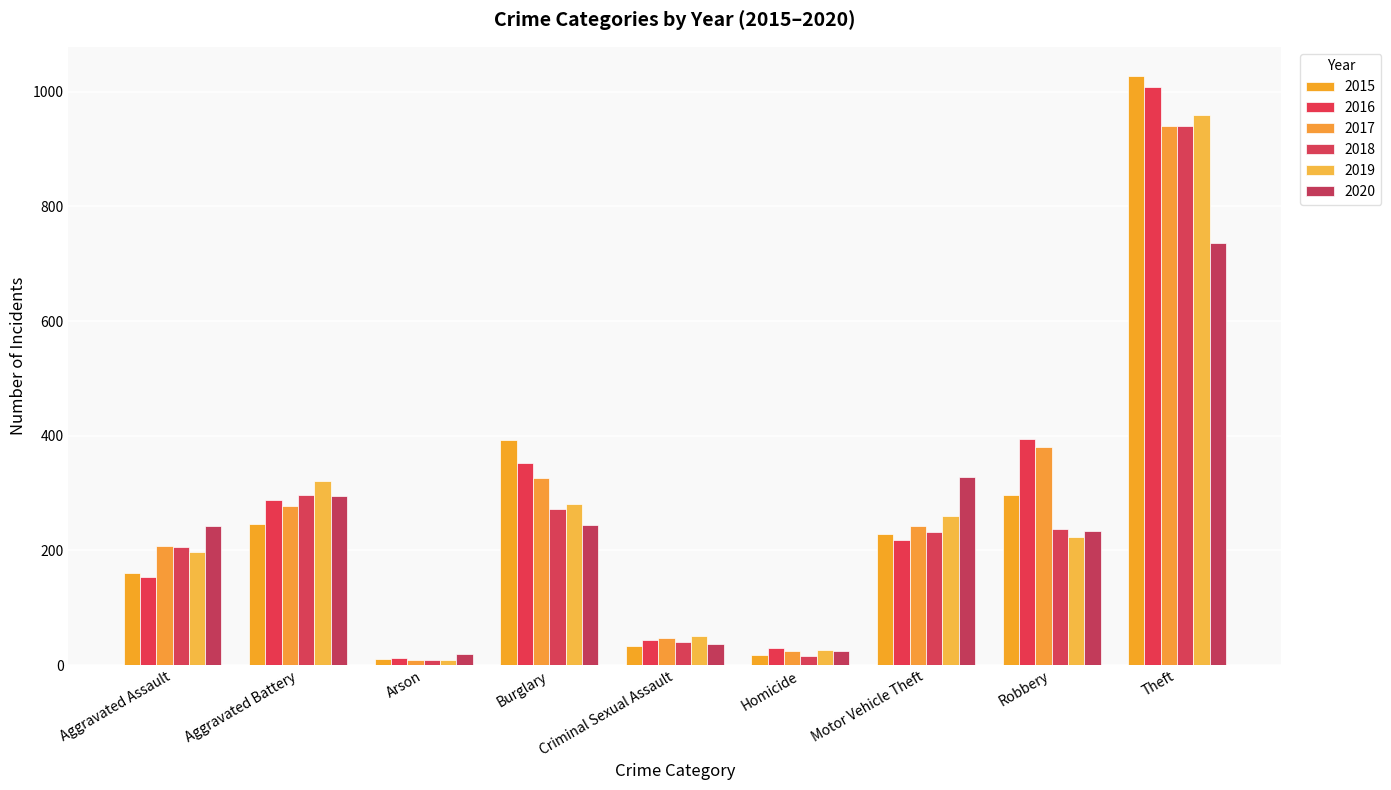

The 2017 series shows 445 at Aggravated Battery. True or false?

False